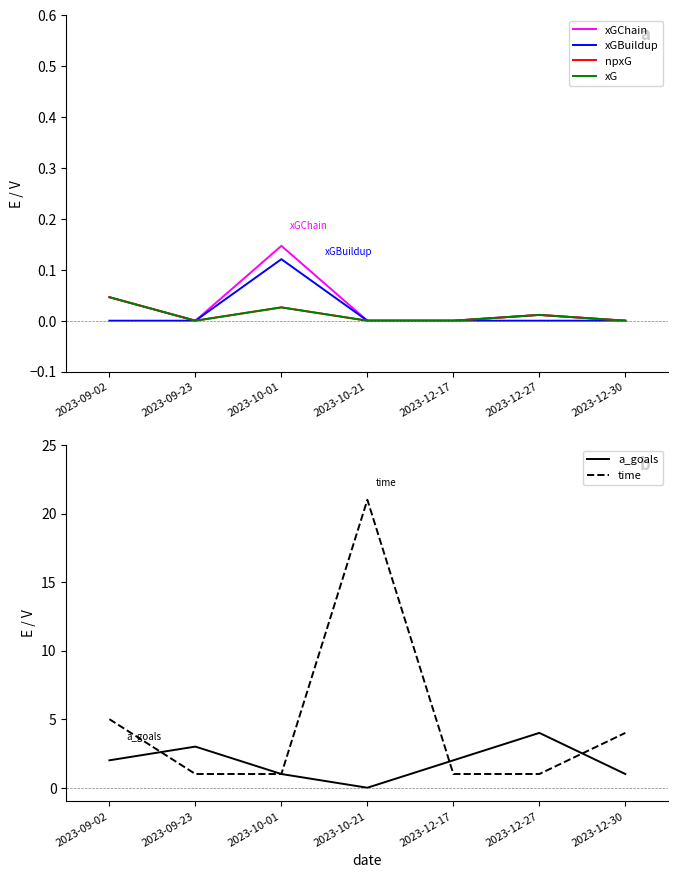

How many lines are shown in the chart?

6